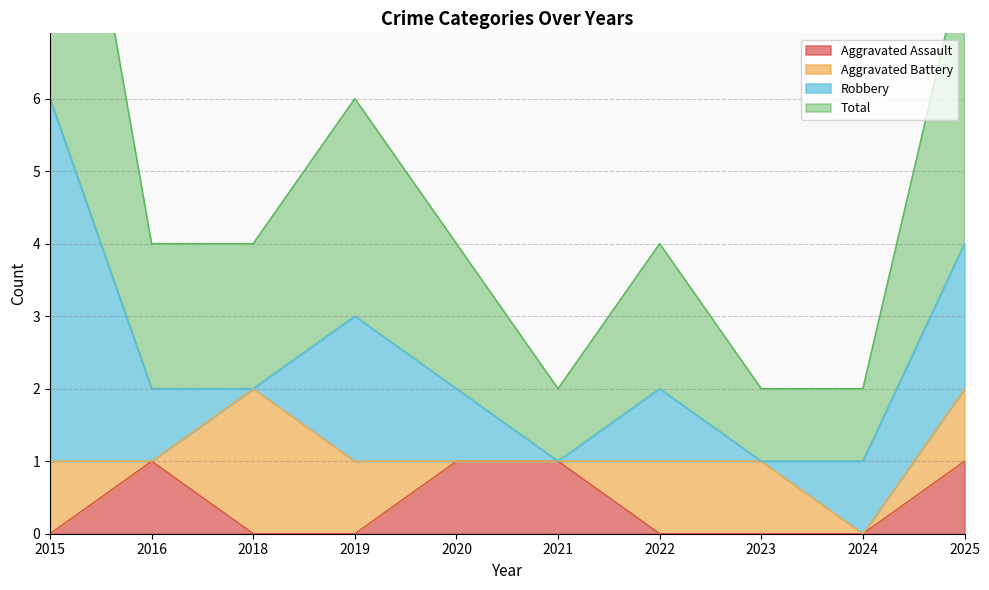

What is the sum of all Total values?

24